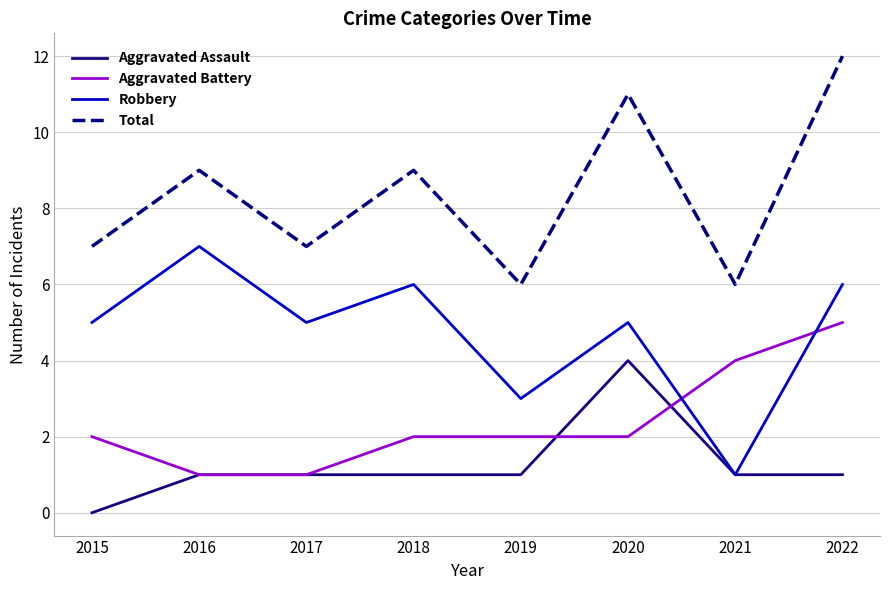

What is the difference between the second highest and minimum values in the Robbery series?

5